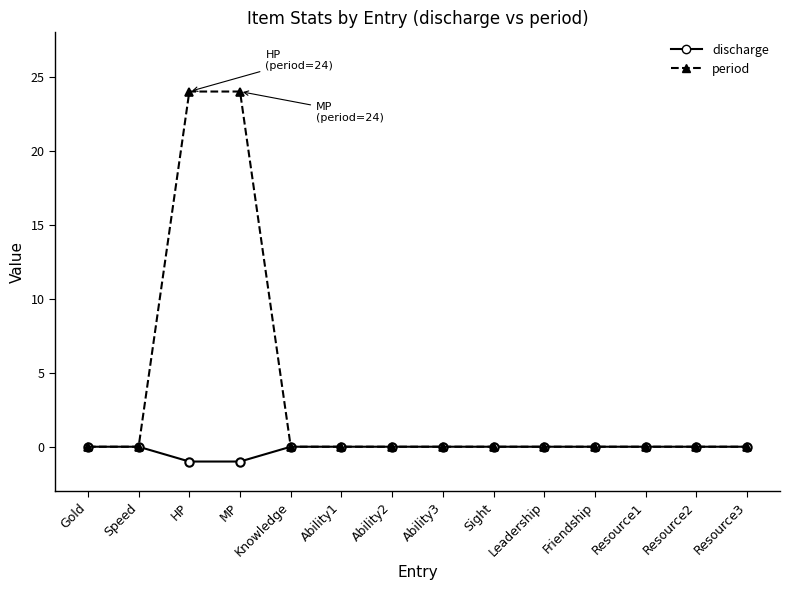

What is the maximum value shown in the chart?

24